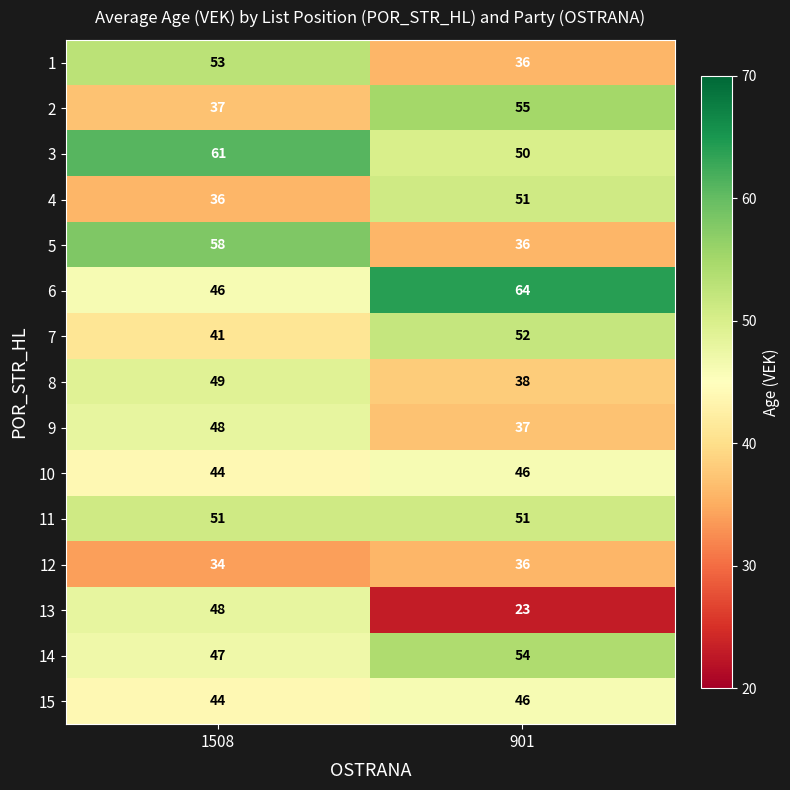

What is the spread (max minus min) of values at 1508?

27